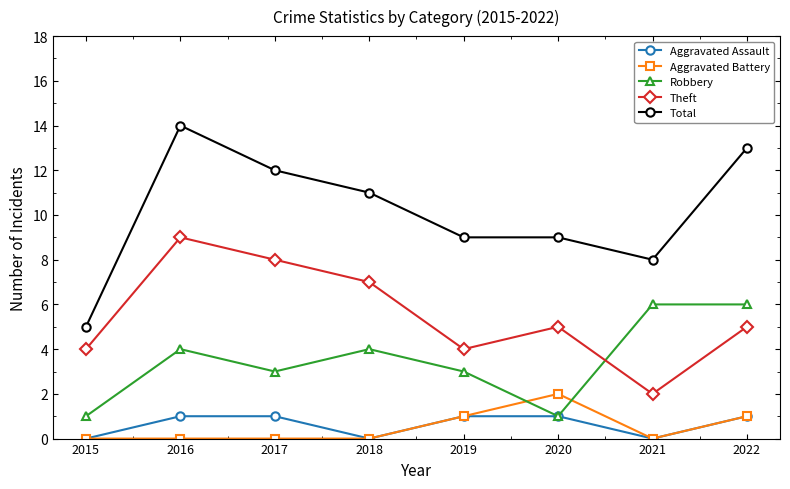

Which series has the widest spread of values?

Total